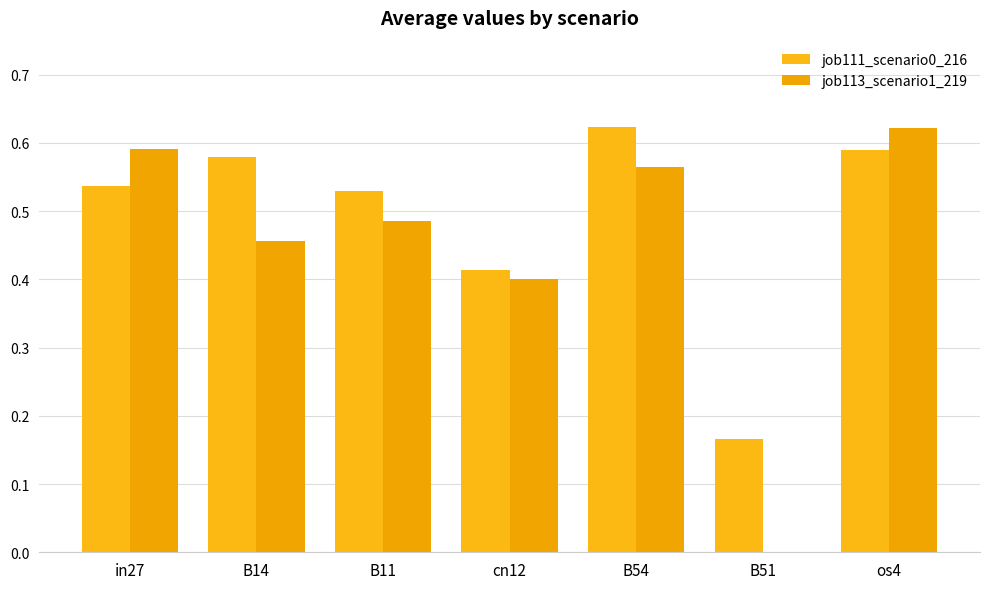

How many data points does each series have?

7